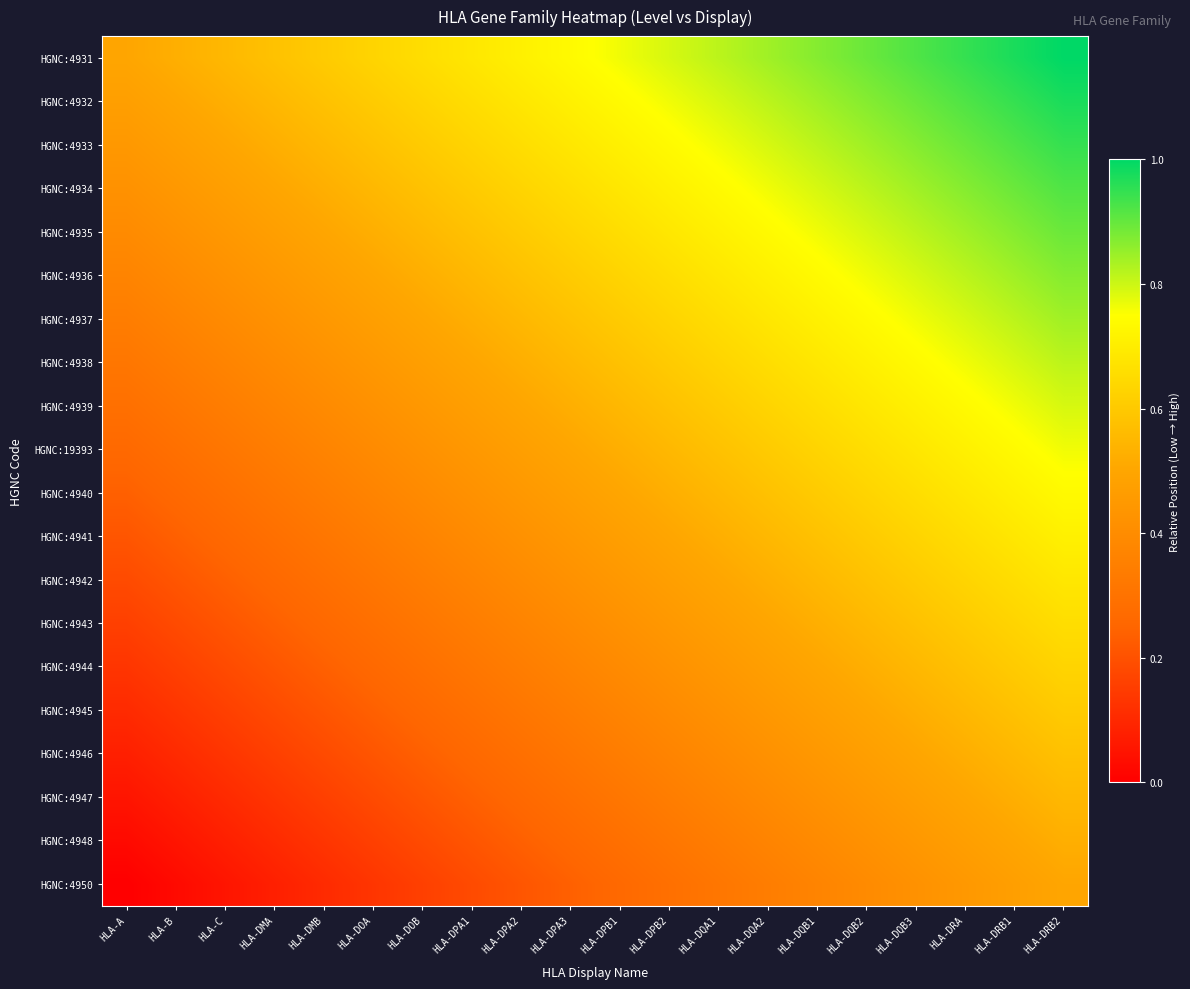

Reading left to right, extract all data points from this chart.

HGNC:4931: HLA-A=0.5	HLA-B=0.5	HLA-C=0.6	HLA-DMA=0.6	HLA-DMB=0.6	HLA-DOA=0.6	HLA-DOB=0.7	HLA-DPA1=0.7	HLA-DPA2=0.7	HLA-DPA3=0.7	HLA-DPB1=0.8	HLA-DPB2=0.8	HLA-DQA1=0.8	HLA-DQA2=0.8	HLA-DQB1=0.9	HLA-DQB2=0.9	HLA-DQB3=0.9	HLA-DRA=0.9	HLA-DRB1=1.0	HLA-DRB2=1.0
HGNC:4932: HLA-A=0.5	HLA-B=0.5	HLA-C=0.5	HLA-DMA=0.6	HLA-DMB=0.6	HLA-DOA=0.6	HLA-DOB=0.6	HLA-DPA1=0.7	HLA-DPA2=0.7	HLA-DPA3=0.7	HLA-DPB1=0.7	HLA-DPB2=0.8	HLA-DQA1=0.8	HLA-DQA2=0.8	HLA-DQB1=0.8	HLA-DQB2=0.9	HLA-DQB3=0.9	HLA-DRA=0.9	HLA-DRB1=0.9	HLA-DRB2=1.0
HGNC:4933: HLA-A=0.4	HLA-B=0.5	HLA-C=0.5	HLA-DMA=0.5	HLA-DMB=0.6	HLA-DOA=0.6	HLA-DOB=0.6	HLA-DPA1=0.6	HLA-DPA2=0.7	HLA-DPA3=0.7	HLA-DPB1=0.7	HLA-DPB2=0.7	HLA-DQA1=0.8	HLA-DQA2=0.8	HLA-DQB1=0.8	HLA-DQB2=0.8	HLA-DQB3=0.9	HLA-DRA=0.9	HLA-DRB1=0.9	HLA-DRB2=0.9
HGNC:4934: HLA-A=0.4	HLA-B=0.4	HLA-C=0.5	HLA-DMA=0.5	HLA-DMB=0.5	HLA-DOA=0.6	HLA-DOB=0.6	HLA-DPA1=0.6	HLA-DPA2=0.6	HLA-DPA3=0.7	HLA-DPB1=0.7	HLA-DPB2=0.7	HLA-DQA1=0.7	HLA-DQA2=0.8	HLA-DQB1=0.8	HLA-DQB2=0.8	HLA-DQB3=0.8	HLA-DRA=0.9	HLA-DRB1=0.9	HLA-DRB2=0.9
HGNC:4935: HLA-A=0.4	HLA-B=0.4	HLA-C=0.4	HLA-DMA=0.5	HLA-DMB=0.5	HLA-DOA=0.5	HLA-DOB=0.6	HLA-DPA1=0.6	HLA-DPA2=0.6	HLA-DPA3=0.6	HLA-DPB1=0.7	HLA-DPB2=0.7	HLA-DQA1=0.7	HLA-DQA2=0.7	HLA-DQB1=0.8	HLA-DQB2=0.8	HLA-DQB3=0.8	HLA-DRA=0.8	HLA-DRB1=0.9	HLA-DRB2=0.9
HGNC:4936: HLA-A=0.4	HLA-B=0.4	HLA-C=0.4	HLA-DMA=0.4	HLA-DMB=0.5	HLA-DOA=0.5	HLA-DOB=0.5	HLA-DPA1=0.6	HLA-DPA2=0.6	HLA-DPA3=0.6	HLA-DPB1=0.6	HLA-DPB2=0.7	HLA-DQA1=0.7	HLA-DQA2=0.7	HLA-DQB1=0.7	HLA-DQB2=0.8	HLA-DQB3=0.8	HLA-DRA=0.8	HLA-DRB1=0.8	HLA-DRB2=0.9
HGNC:4937: HLA-A=0.3	HLA-B=0.4	HLA-C=0.4	HLA-DMA=0.4	HLA-DMB=0.4	HLA-DOA=0.5	HLA-DOB=0.5	HLA-DPA1=0.5	HLA-DPA2=0.6	HLA-DPA3=0.6	HLA-DPB1=0.6	HLA-DPB2=0.6	HLA-DQA1=0.7	HLA-DQA2=0.7	HLA-DQB1=0.7	HLA-DQB2=0.7	HLA-DQB3=0.8	HLA-DRA=0.8	HLA-DRB1=0.8	HLA-DRB2=0.8
HGNC:4938: HLA-A=0.3	HLA-B=0.3	HLA-C=0.4	HLA-DMA=0.4	HLA-DMB=0.4	HLA-DOA=0.4	HLA-DOB=0.5	HLA-DPA1=0.5	HLA-DPA2=0.5	HLA-DPA3=0.6	HLA-DPB1=0.6	HLA-DPB2=0.6	HLA-DQA1=0.6	HLA-DQA2=0.7	HLA-DQB1=0.7	HLA-DQB2=0.7	HLA-DQB3=0.7	HLA-DRA=0.8	HLA-DRB1=0.8	HLA-DRB2=0.8
HGNC:4939: HLA-A=0.3	HLA-B=0.3	HLA-C=0.3	HLA-DMA=0.4	HLA-DMB=0.4	HLA-DOA=0.4	HLA-DOB=0.4	HLA-DPA1=0.5	HLA-DPA2=0.5	HLA-DPA3=0.5	HLA-DPB1=0.6	HLA-DPB2=0.6	HLA-DQA1=0.6	HLA-DQA2=0.6	HLA-DQB1=0.7	HLA-DQB2=0.7	HLA-DQB3=0.7	HLA-DRA=0.7	HLA-DRB1=0.8	HLA-DRB2=0.8
HGNC:19393: HLA-A=0.3	HLA-B=0.3	HLA-C=0.3	HLA-DMA=0.3	HLA-DMB=0.4	HLA-DOA=0.4	HLA-DOB=0.4	HLA-DPA1=0.4	HLA-DPA2=0.5	HLA-DPA3=0.5	HLA-DPB1=0.5	HLA-DPB2=0.6	HLA-DQA1=0.6	HLA-DQA2=0.6	HLA-DQB1=0.6	HLA-DQB2=0.7	HLA-DQB3=0.7	HLA-DRA=0.7	HLA-DRB1=0.7	HLA-DRB2=0.8
HGNC:4940: HLA-A=0.2	HLA-B=0.3	HLA-C=0.3	HLA-DMA=0.3	HLA-DMB=0.3	HLA-DOA=0.4	HLA-DOB=0.4	HLA-DPA1=0.4	HLA-DPA2=0.4	HLA-DPA3=0.5	HLA-DPB1=0.5	HLA-DPB2=0.5	HLA-DQA1=0.6	HLA-DQA2=0.6	HLA-DQB1=0.6	HLA-DQB2=0.6	HLA-DQB3=0.7	HLA-DRA=0.7	HLA-DRB1=0.7	HLA-DRB2=0.7
HGNC:4941: HLA-A=0.2	HLA-B=0.2	HLA-C=0.3	HLA-DMA=0.3	HLA-DMB=0.3	HLA-DOA=0.3	HLA-DOB=0.4	HLA-DPA1=0.4	HLA-DPA2=0.4	HLA-DPA3=0.4	HLA-DPB1=0.5	HLA-DPB2=0.5	HLA-DQA1=0.5	HLA-DQA2=0.6	HLA-DQB1=0.6	HLA-DQB2=0.6	HLA-DQB3=0.6	HLA-DRA=0.7	HLA-DRB1=0.7	HLA-DRB2=0.7
HGNC:4942: HLA-A=0.2	HLA-B=0.2	HLA-C=0.2	HLA-DMA=0.3	HLA-DMB=0.3	HLA-DOA=0.3	HLA-DOB=0.3	HLA-DPA1=0.4	HLA-DPA2=0.4	HLA-DPA3=0.4	HLA-DPB1=0.4	HLA-DPB2=0.5	HLA-DQA1=0.5	HLA-DQA2=0.5	HLA-DQB1=0.6	HLA-DQB2=0.6	HLA-DQB3=0.6	HLA-DRA=0.6	HLA-DRB1=0.7	HLA-DRB2=0.7
HGNC:4943: HLA-A=0.2	HLA-B=0.2	HLA-C=0.2	HLA-DMA=0.2	HLA-DMB=0.3	HLA-DOA=0.3	HLA-DOB=0.3	HLA-DPA1=0.3	HLA-DPA2=0.4	HLA-DPA3=0.4	HLA-DPB1=0.4	HLA-DPB2=0.4	HLA-DQA1=0.5	HLA-DQA2=0.5	HLA-DQB1=0.5	HLA-DQB2=0.6	HLA-DQB3=0.6	HLA-DRA=0.6	HLA-DRB1=0.6	HLA-DRB2=0.7
HGNC:4944: HLA-A=0.1	HLA-B=0.2	HLA-C=0.2	HLA-DMA=0.2	HLA-DMB=0.2	HLA-DOA=0.3	HLA-DOB=0.3	HLA-DPA1=0.3	HLA-DPA2=0.3	HLA-DPA3=0.4	HLA-DPB1=0.4	HLA-DPB2=0.4	HLA-DQA1=0.4	HLA-DQA2=0.5	HLA-DQB1=0.5	HLA-DQB2=0.5	HLA-DQB3=0.6	HLA-DRA=0.6	HLA-DRB1=0.6	HLA-DRB2=0.6
HGNC:4945: HLA-A=0.1	HLA-B=0.1	HLA-C=0.2	HLA-DMA=0.2	HLA-DMB=0.2	HLA-DOA=0.2	HLA-DOB=0.3	HLA-DPA1=0.3	HLA-DPA2=0.3	HLA-DPA3=0.3	HLA-DPB1=0.4	HLA-DPB2=0.4	HLA-DQA1=0.4	HLA-DQA2=0.4	HLA-DQB1=0.5	HLA-DQB2=0.5	HLA-DQB3=0.5	HLA-DRA=0.6	HLA-DRB1=0.6	HLA-DRB2=0.6
HGNC:4946: HLA-A=0.1	HLA-B=0.1	HLA-C=0.1	HLA-DMA=0.2	HLA-DMB=0.2	HLA-DOA=0.2	HLA-DOB=0.2	HLA-DPA1=0.3	HLA-DPA2=0.3	HLA-DPA3=0.3	HLA-DPB1=0.3	HLA-DPB2=0.4	HLA-DQA1=0.4	HLA-DQA2=0.4	HLA-DQB1=0.4	HLA-DQB2=0.5	HLA-DQB3=0.5	HLA-DRA=0.5	HLA-DRB1=0.6	HLA-DRB2=0.6
HGNC:4947: HLA-A=0.1	HLA-B=0.1	HLA-C=0.1	HLA-DMA=0.1	HLA-DMB=0.2	HLA-DOA=0.2	HLA-DOB=0.2	HLA-DPA1=0.2	HLA-DPA2=0.3	HLA-DPA3=0.3	HLA-DPB1=0.3	HLA-DPB2=0.3	HLA-DQA1=0.4	HLA-DQA2=0.4	HLA-DQB1=0.4	HLA-DQB2=0.4	HLA-DQB3=0.5	HLA-DRA=0.5	HLA-DRB1=0.5	HLA-DRB2=0.6
HGNC:4948: HLA-A=0.0	HLA-B=0.1	HLA-C=0.1	HLA-DMA=0.1	HLA-DMB=0.1	HLA-DOA=0.2	HLA-DOB=0.2	HLA-DPA1=0.2	HLA-DPA2=0.2	HLA-DPA3=0.3	HLA-DPB1=0.3	HLA-DPB2=0.3	HLA-DQA1=0.3	HLA-DQA2=0.4	HLA-DQB1=0.4	HLA-DQB2=0.4	HLA-DQB3=0.4	HLA-DRA=0.5	HLA-DRB1=0.5	HLA-DRB2=0.5
HGNC:4950: HLA-A=0.0	HLA-B=0.0	HLA-C=0.1	HLA-DMA=0.1	HLA-DMB=0.1	HLA-DOA=0.1	HLA-DOB=0.2	HLA-DPA1=0.2	HLA-DPA2=0.2	HLA-DPA3=0.2	HLA-DPB1=0.3	HLA-DPB2=0.3	HLA-DQA1=0.3	HLA-DQA2=0.3	HLA-DQB1=0.4	HLA-DQB2=0.4	HLA-DQB3=0.4	HLA-DRA=0.4	HLA-DRB1=0.5	HLA-DRB2=0.5